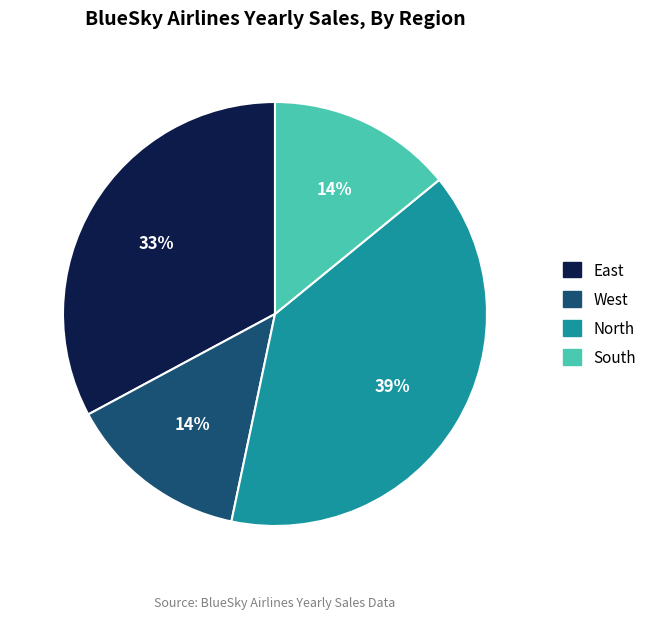

What percentage is the East slice, to the nearest percent?

33%